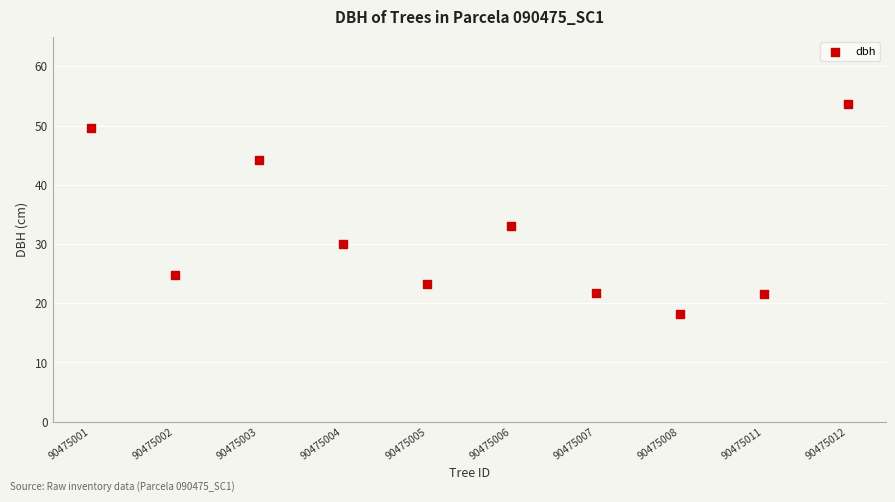

What is the average X value?

5.5